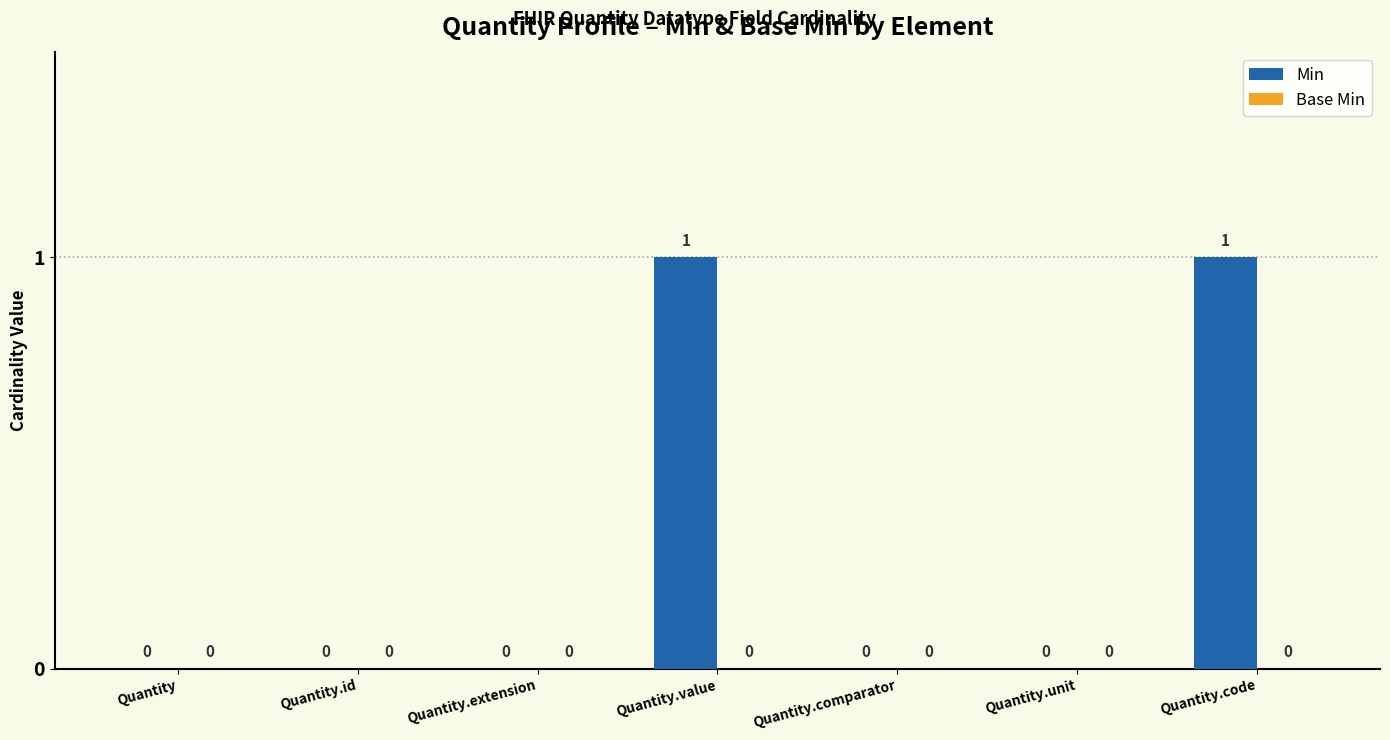

Are the bars grouped side by side (vs. stacked)?

No